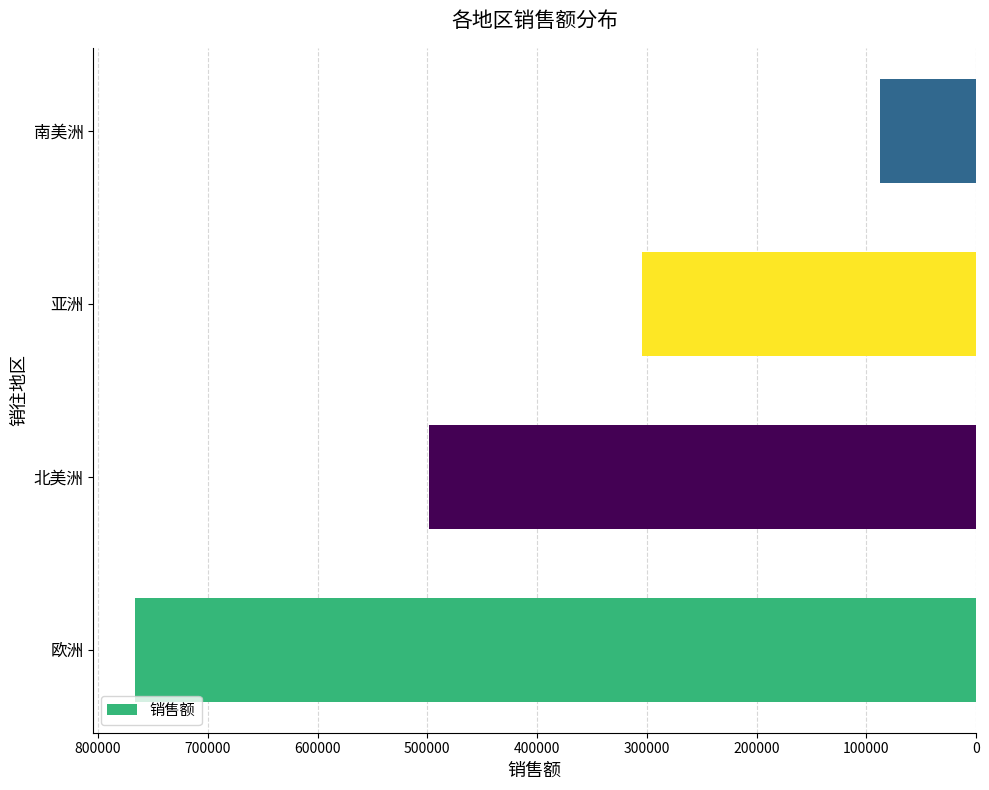

What is the sum of all values?

1656365